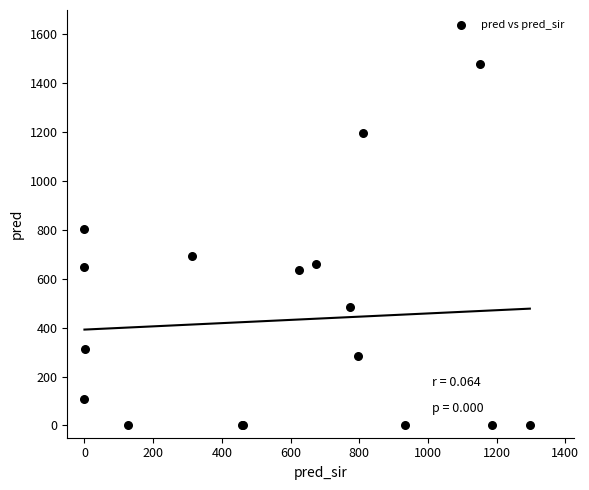

What Y value in the scatter plot is closest to 738?

693.0